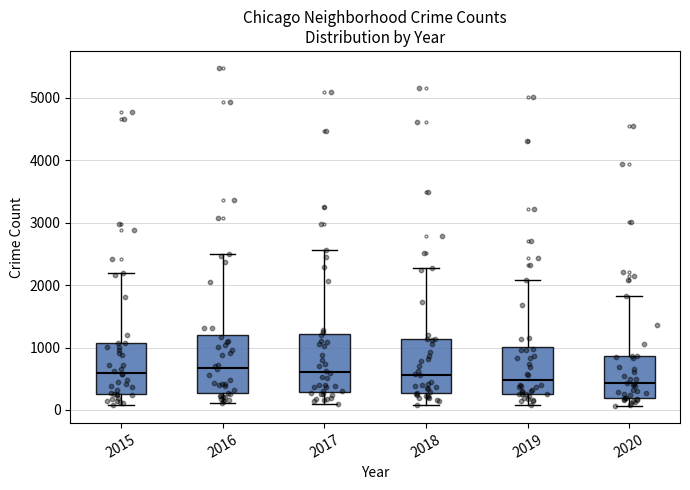

Reading left to right, transcribe this box plot: for each box, give where its median line is, the range the box spans, and where its two whiskers end, as read against the y-axis. The values are not printed on the chart, so give them approximately, as read against the axis.

2015: median 600, box 300 to 1100, whiskers 100 to 2200
2016: median 700, box 300 to 1200, whiskers 100 to 2500
2017: median 600, box 300 to 1200, whiskers 100 to 2600
2018: median 600, box 300 to 1100, whiskers 100 to 2300
2019: median 500, box 300 to 1000, whiskers 100 to 2100
2020: median 400, box 200 to 900, whiskers 100 to 1800